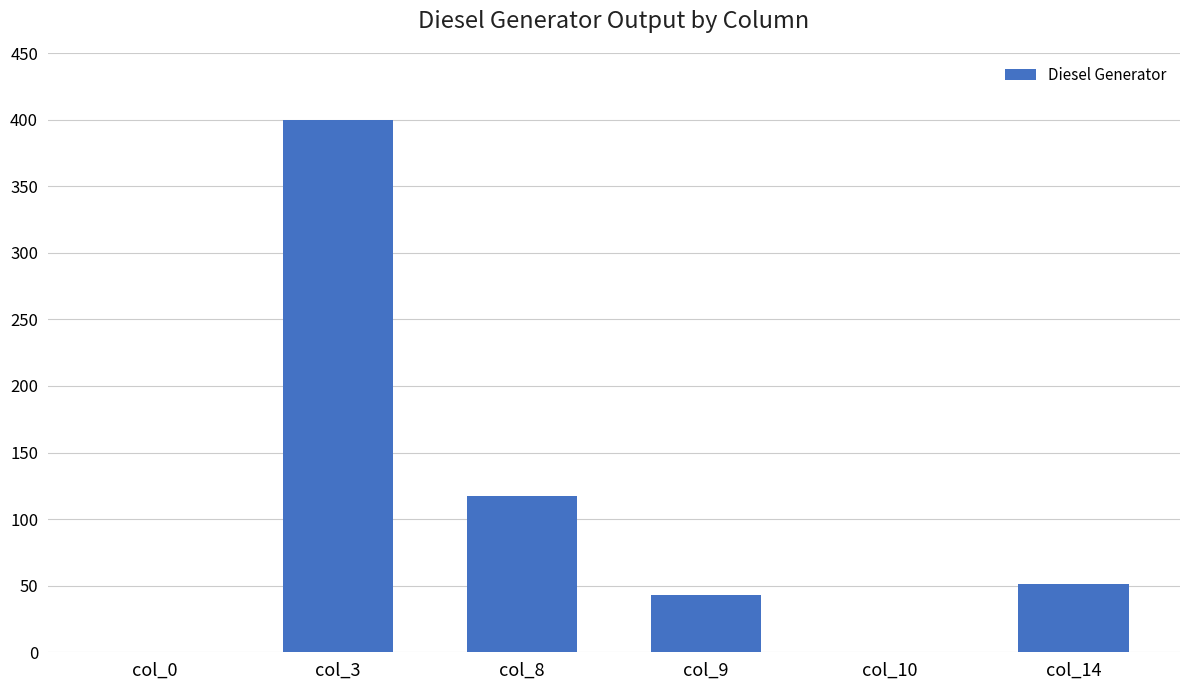

Which has a higher value, col_10 or col_9?

col_9